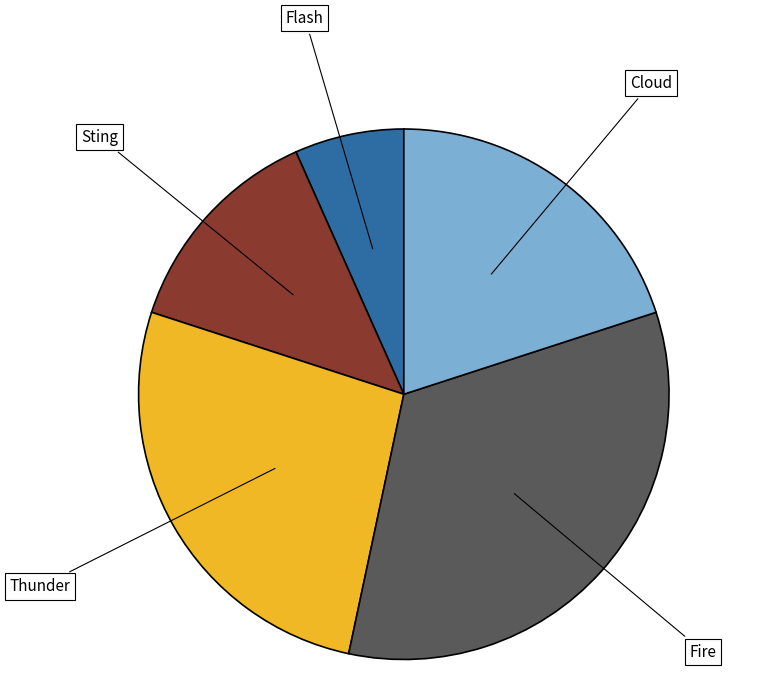

Does any single category account for the majority?

No